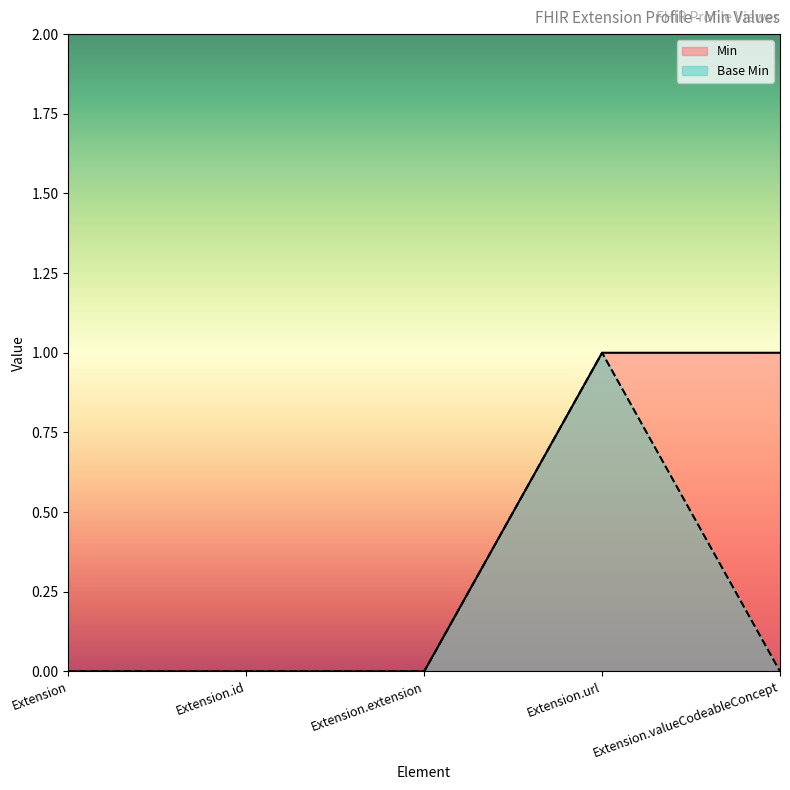

True or false: Min has more than 0 interior local peaks.

False